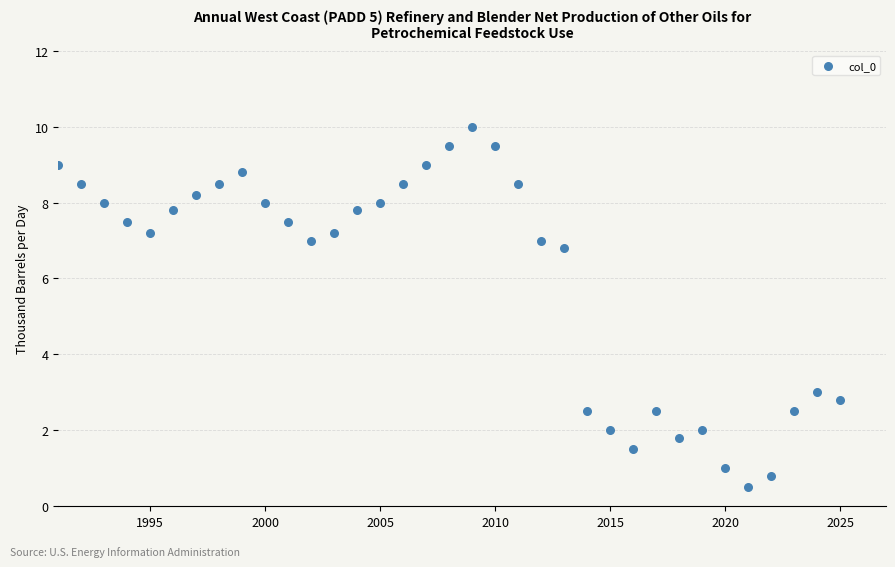

What is the range of Y values (max minus min)?

9.5